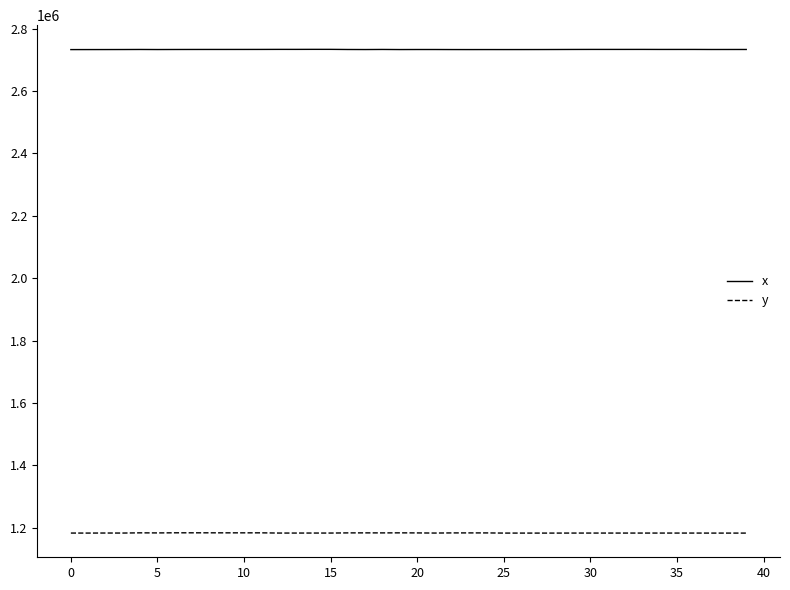

What are all the series names shown in the legend?

x, y